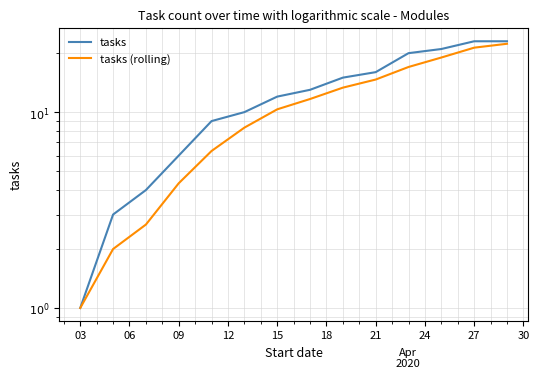

Does the chart display data point markers on the line(s)?

No